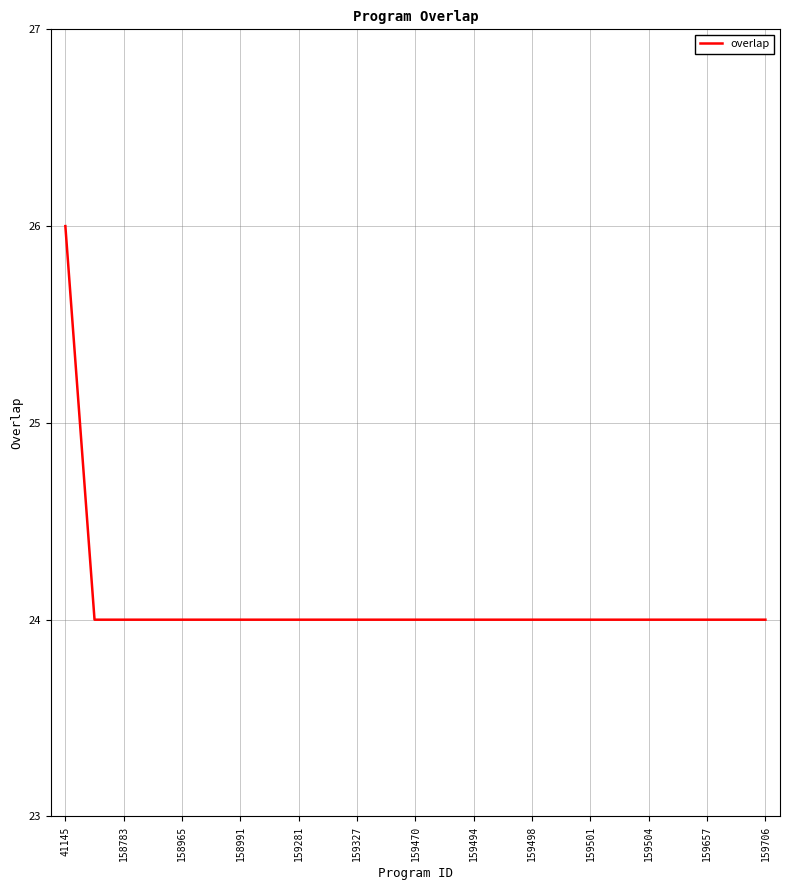

What is the minimum value shown in the chart?

24